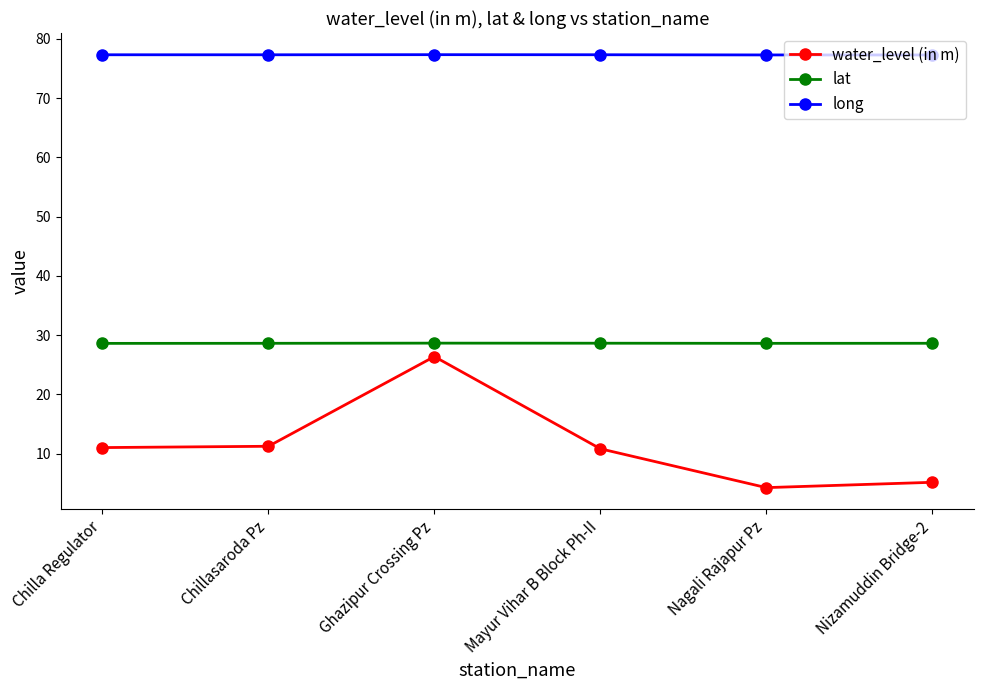

How many long values are between 77 and 78?

6